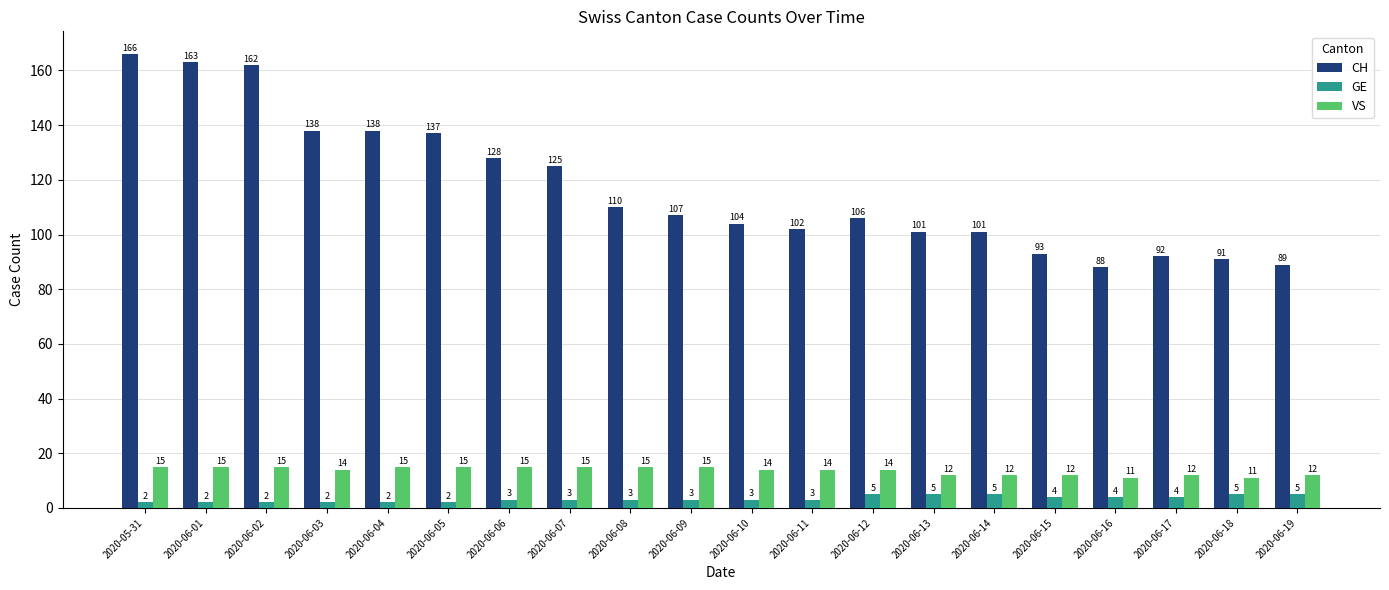

Reading left to right, transcribe all the data shown in this chart.

CH: 2020-05-31=166	2020-06-01=163	2020-06-02=162	2020-06-03=138	2020-06-04=138	2020-06-05=137	2020-06-06=128	2020-06-07=125	2020-06-08=110	2020-06-09=107	2020-06-10=104	2020-06-11=102	2020-06-12=106	2020-06-13=101	2020-06-14=101	2020-06-15=93	2020-06-16=88	2020-06-17=92	2020-06-18=91	2020-06-19=89
GE: 2020-05-31=2	2020-06-01=2	2020-06-02=2	2020-06-03=2	2020-06-04=2	2020-06-05=2	2020-06-06=3	2020-06-07=3	2020-06-08=3	2020-06-09=3	2020-06-10=3	2020-06-11=3	2020-06-12=5	2020-06-13=5	2020-06-14=5	2020-06-15=4	2020-06-16=4	2020-06-17=4	2020-06-18=5	2020-06-19=5
VS: 2020-05-31=15	2020-06-01=15	2020-06-02=15	2020-06-03=14	2020-06-04=15	2020-06-05=15	2020-06-06=15	2020-06-07=15	2020-06-08=15	2020-06-09=15	2020-06-10=14	2020-06-11=14	2020-06-12=14	2020-06-13=12	2020-06-14=12	2020-06-15=12	2020-06-16=11	2020-06-17=12	2020-06-18=11	2020-06-19=12